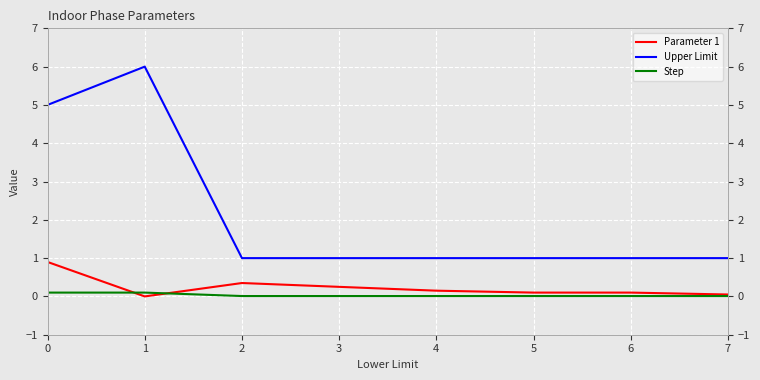

True or false: Upper Limit and Parameter 1 cross at least once.

False